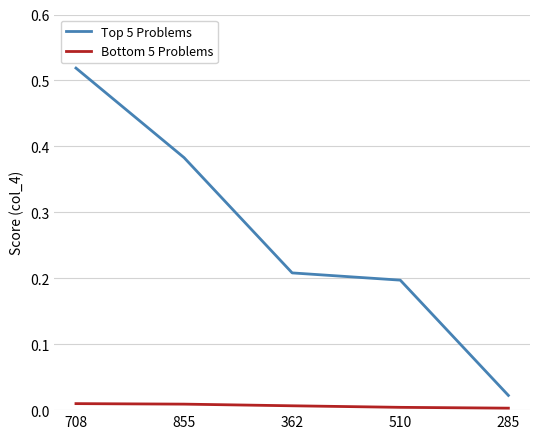

Which series has the largest total across all categories?

Top 5 Problems